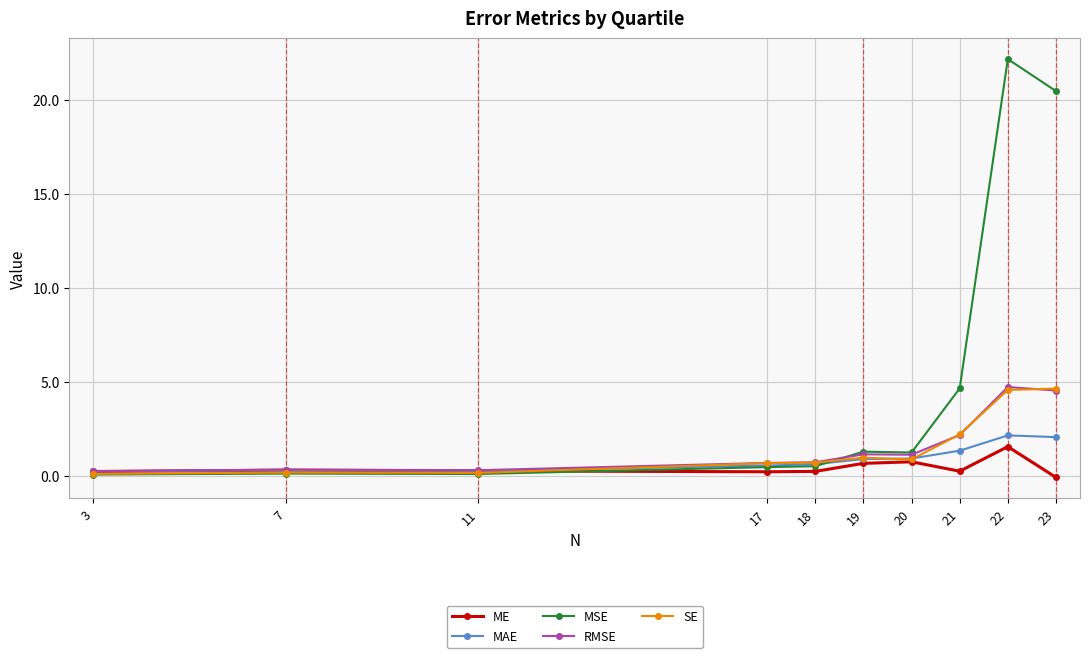

At which category does the chart reach its peak across all series?

22